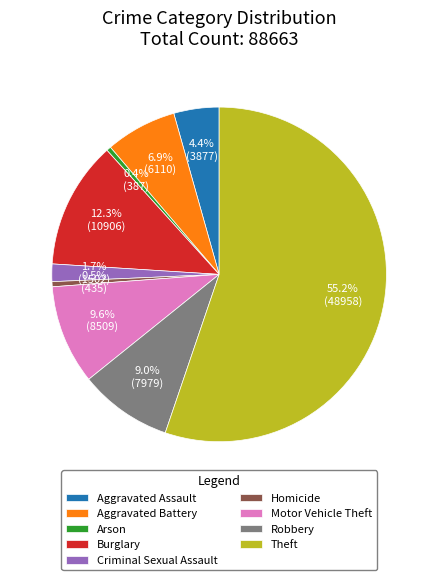

Which slice is the largest?

Theft